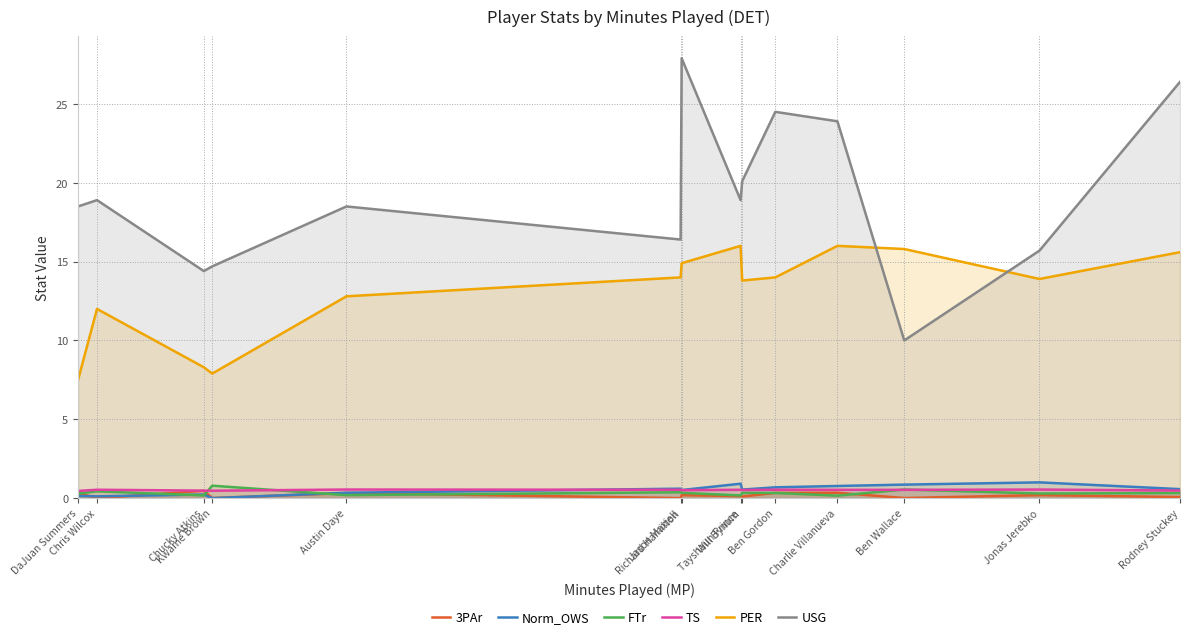

Is the value of 3PAr at Ben Wallace greater than the value of FTr at DaJuan Summers?

No